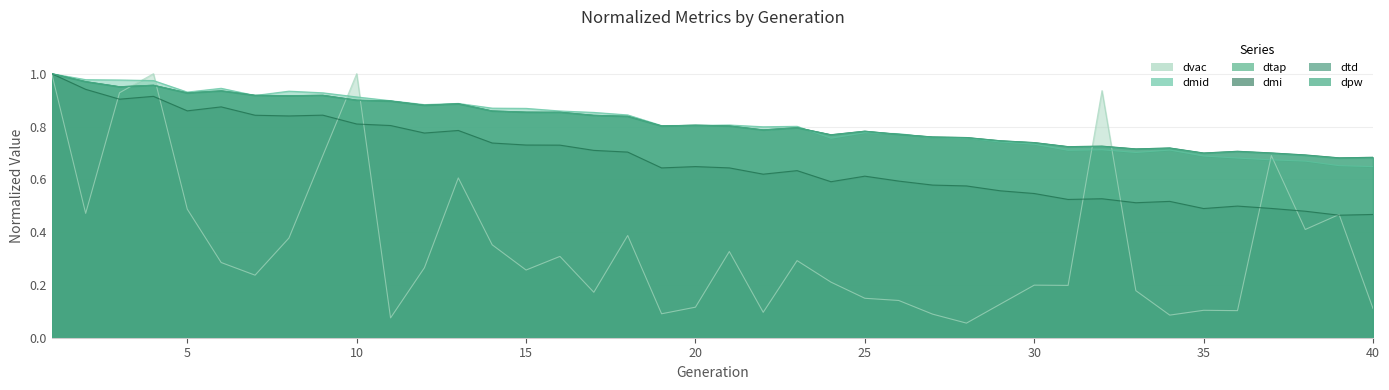

What is the maximum value for dmid?

1.0